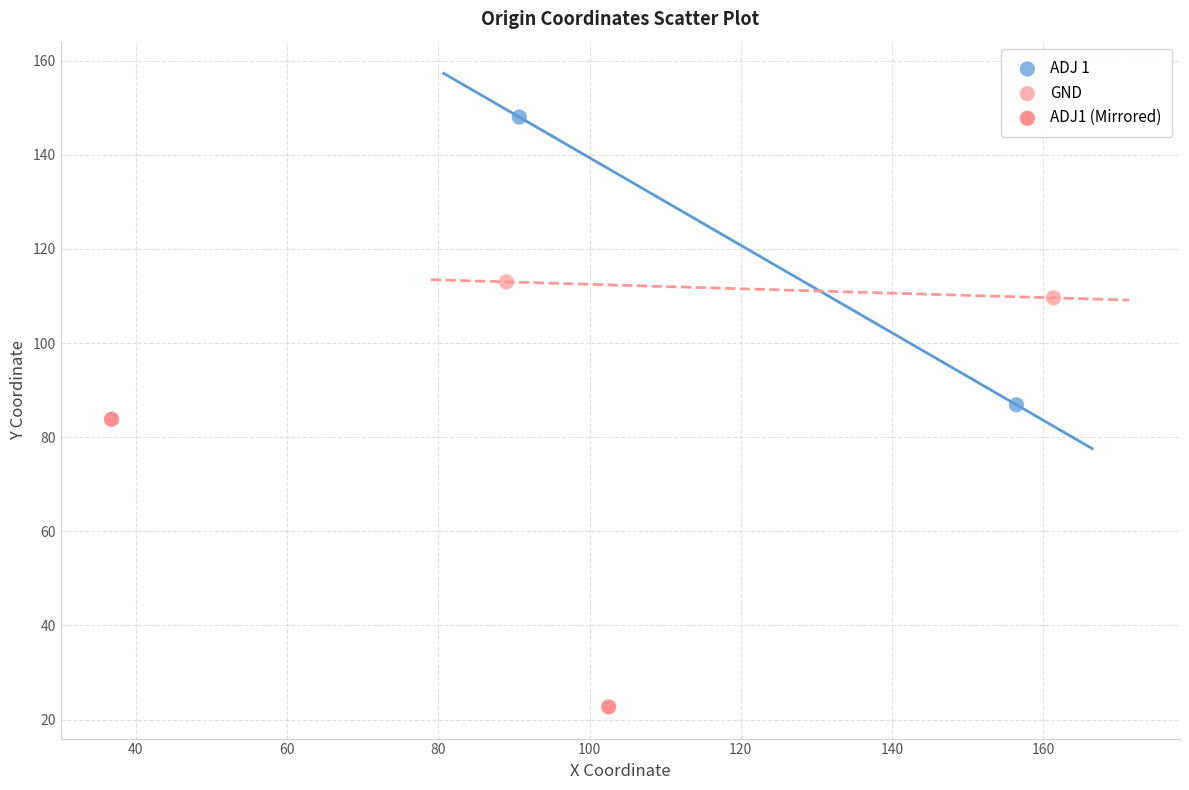

Which series reaches the maximum Y coordinate?

ADJ 1